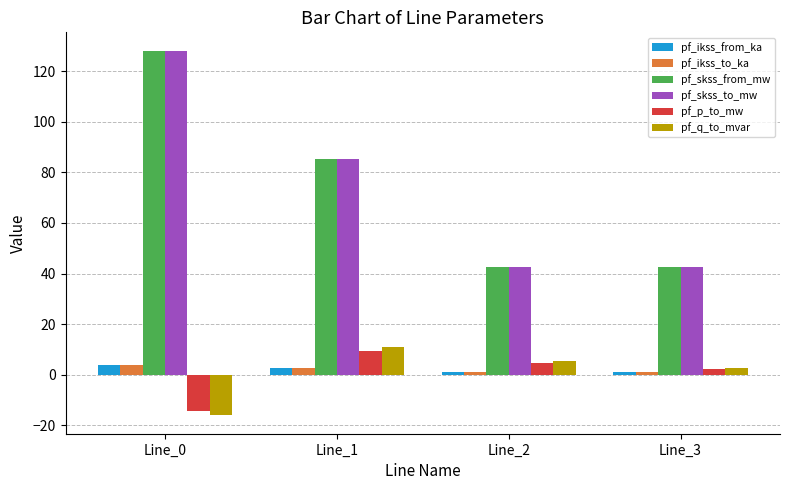

True or false: pf_skss_from_mw has a value of 85.4 at Line_1.

True